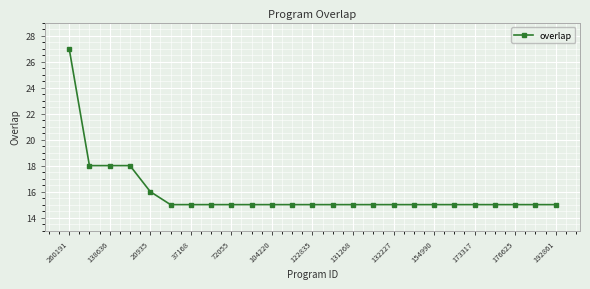

What is the value of the 19th point from the left?

15